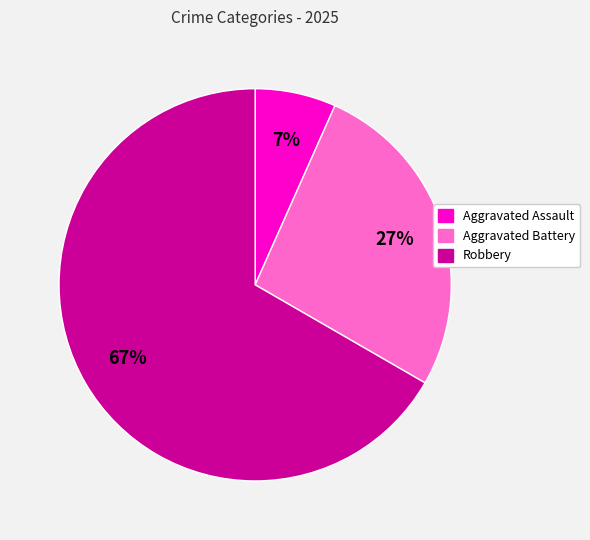

Between Aggravated Assault and Aggravated Battery, which is larger?

Aggravated Battery